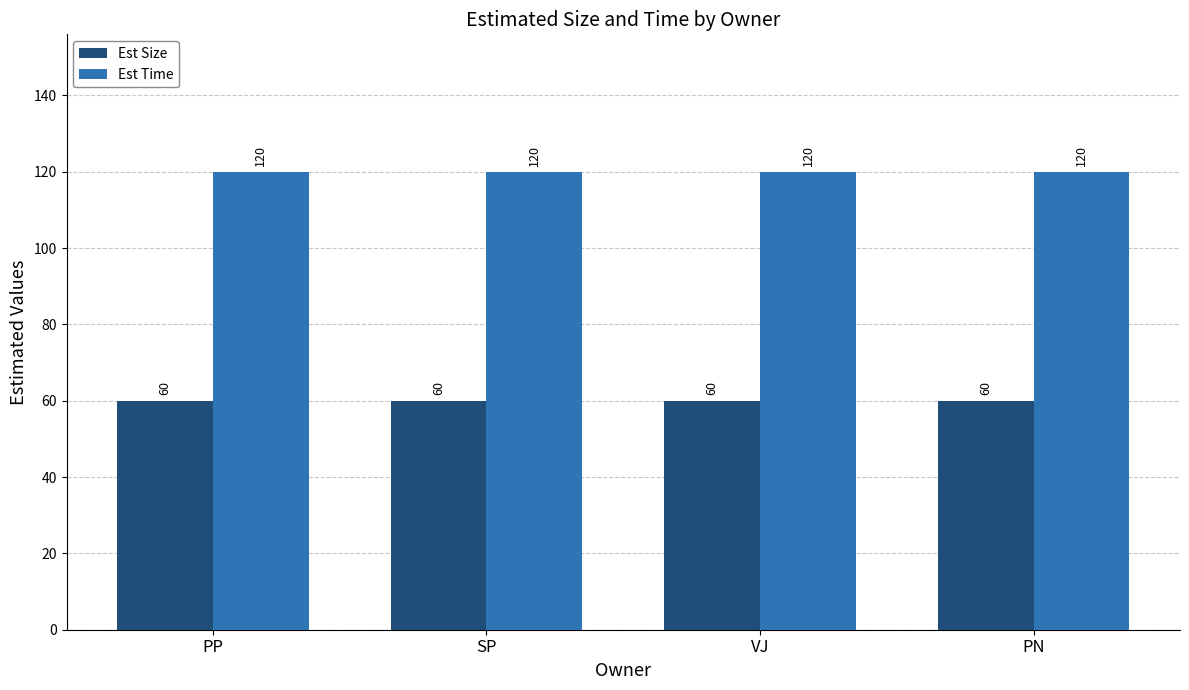

The value of Est Time at SP is 196. True or false?

False